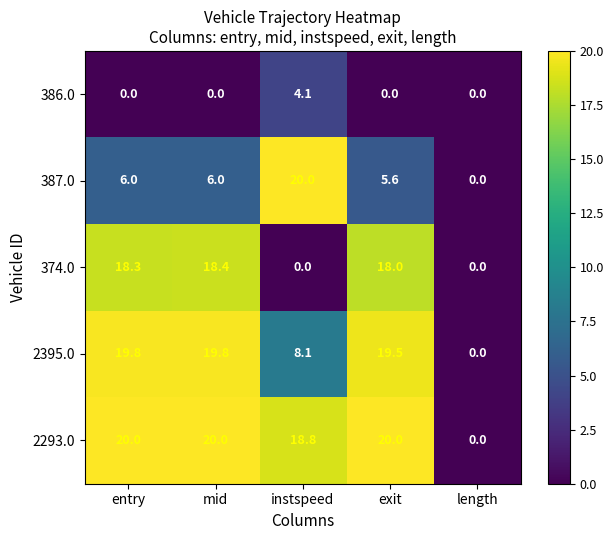

Rank the series at instspeed from lowest to highest value.

374.0, 386.0, 2395.0, 2293.0, 387.0